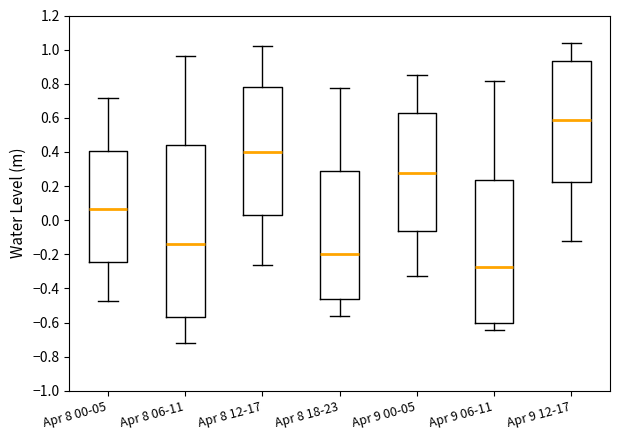

Which box is the tallest, from its lower edge to its upper edge?

Apr 8 06-11